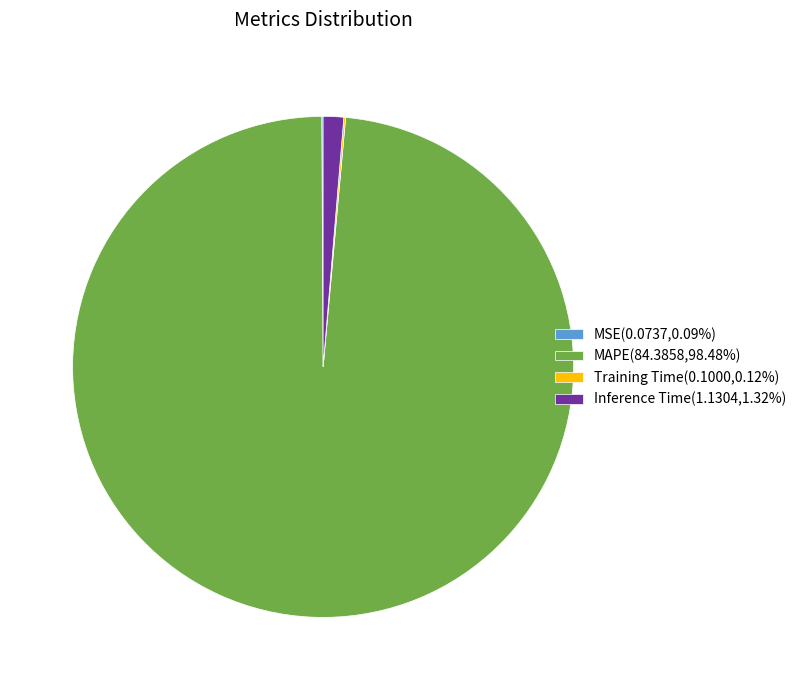

Is Inference Time(1.1304,1.32%) the majority of the pie?

No